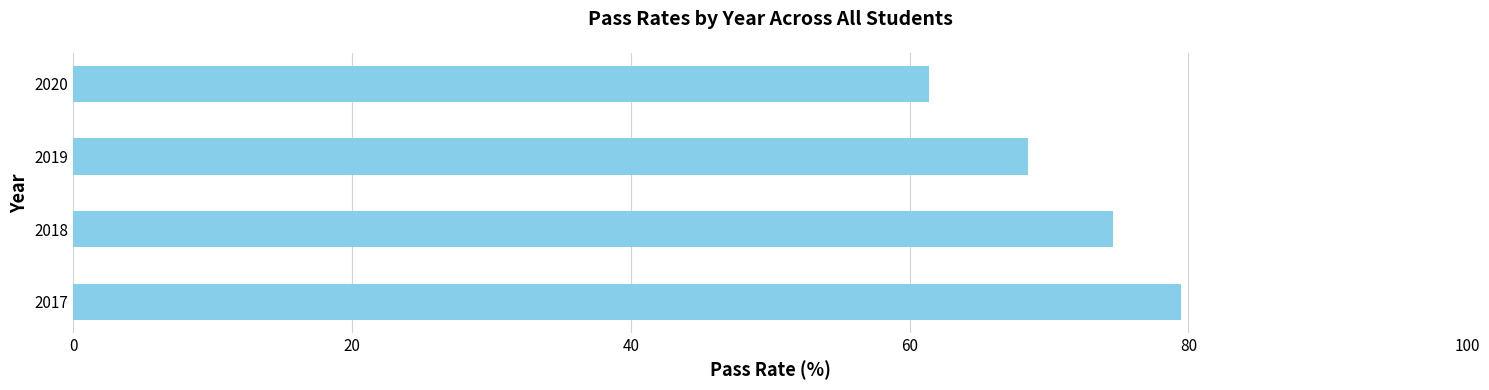

Reading top to bottom, list all the values displayed in this chart.

2020=61.4	2019=68.5	2018=74.6	2017=79.4